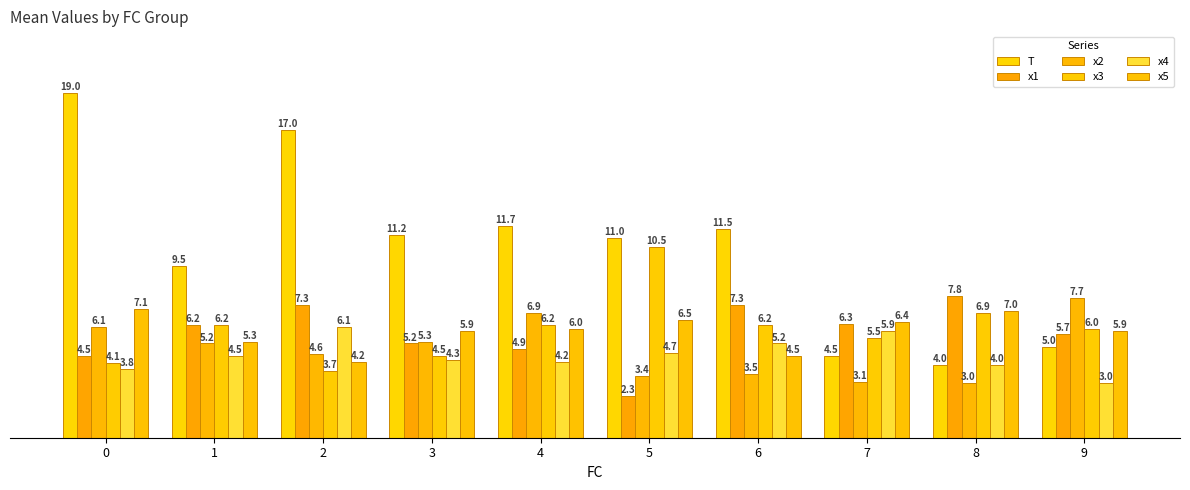

How many bars are there in each group?

6